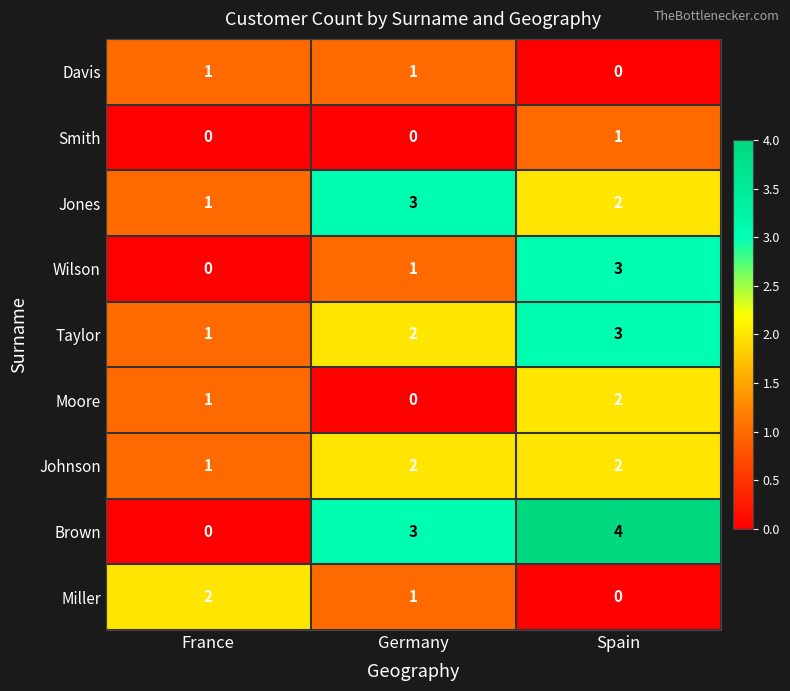

True or false: Moore has a value of 1 at Germany.

False